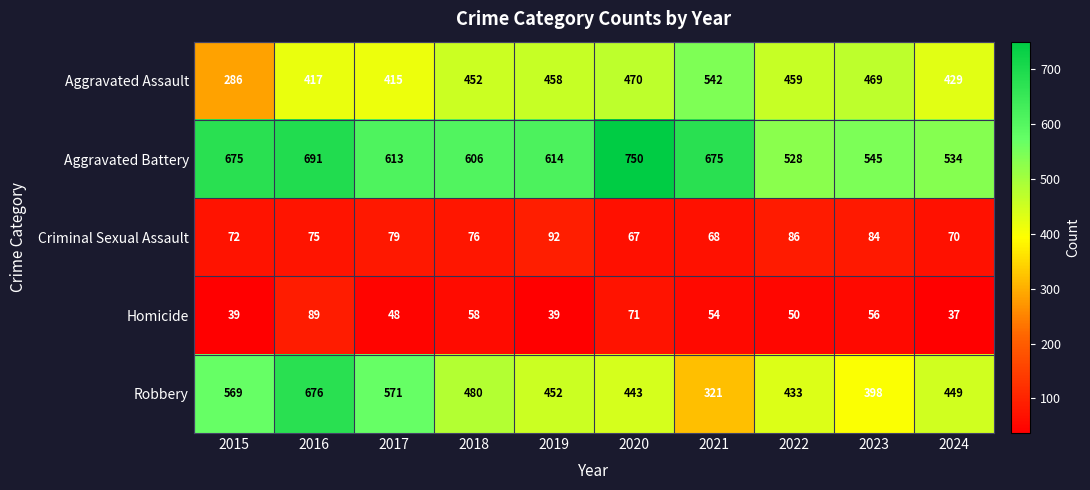

Where is Aggravated Battery nearest to the value 639?

2019